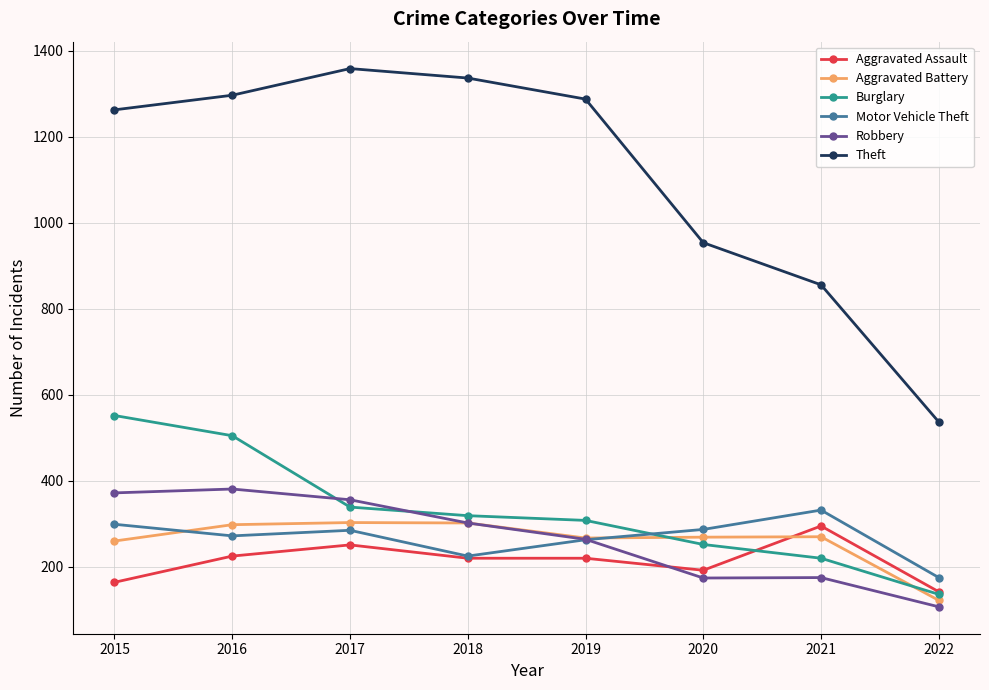

Is this an area chart (filled region under the line)?

No